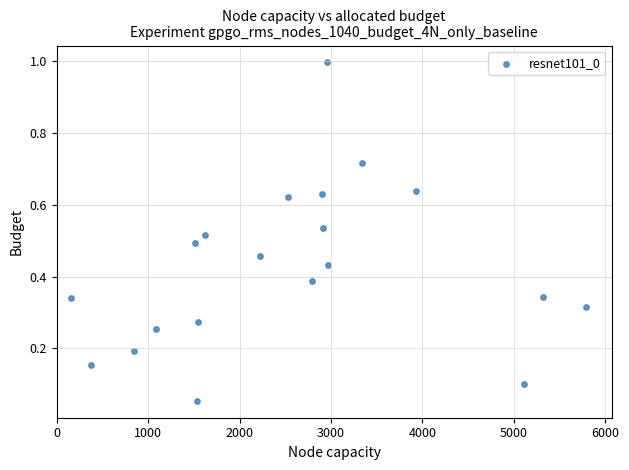

What is the range of Y values (max minus min)?

0.9